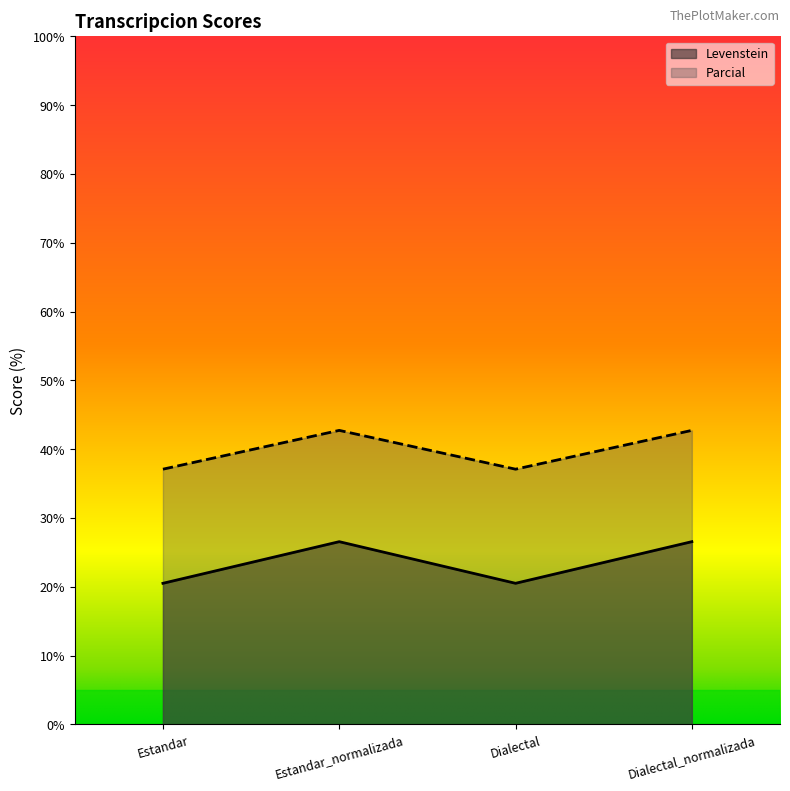

What is the total value across all series at Dialectal_normalizada?

69.3